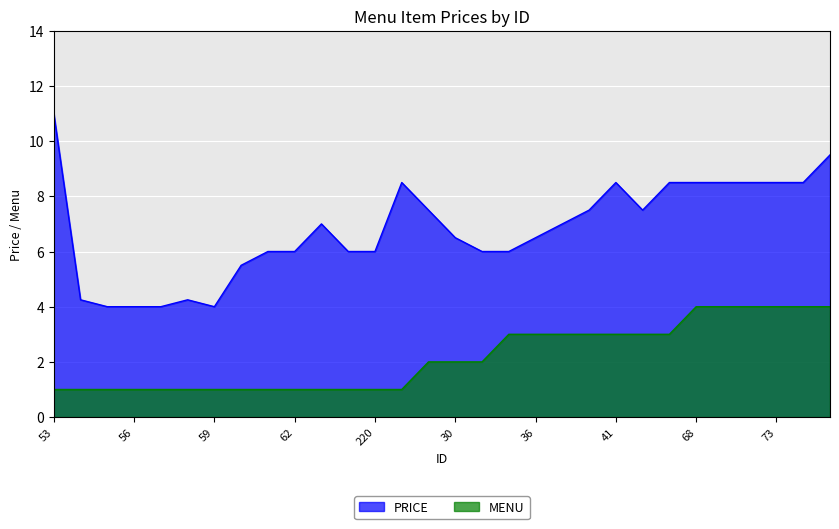

Which series changed the most between 57 and 61?

PRICE